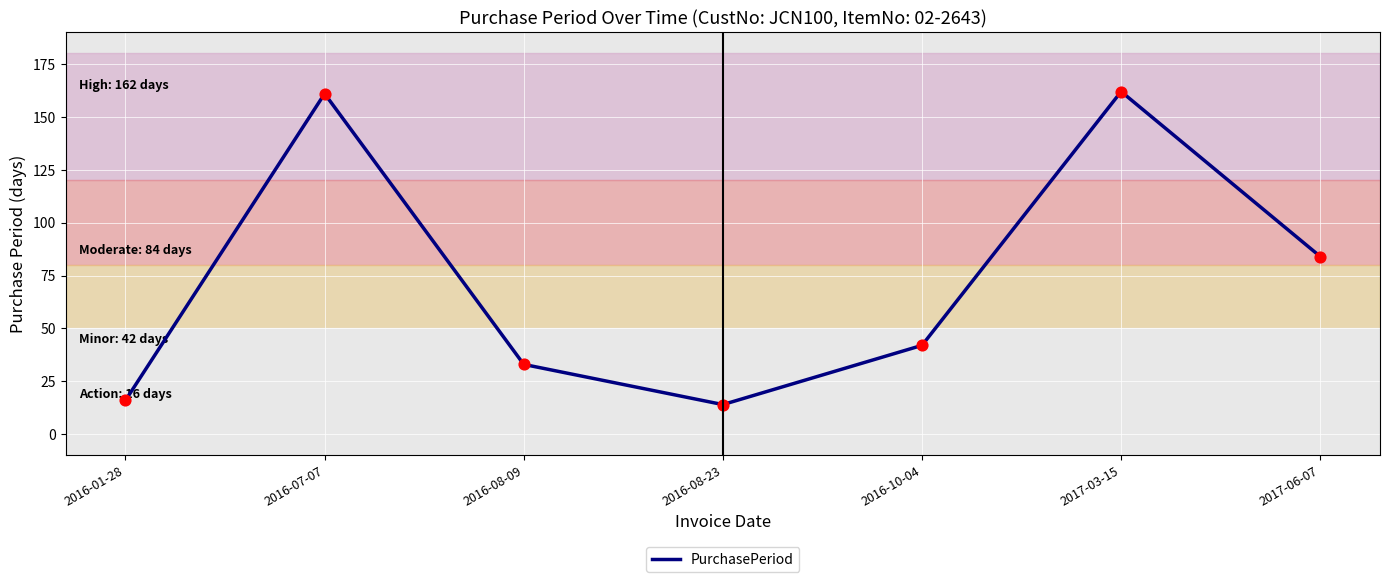

What is the change in value from 2016-08-23 to 2017-03-15?

+148